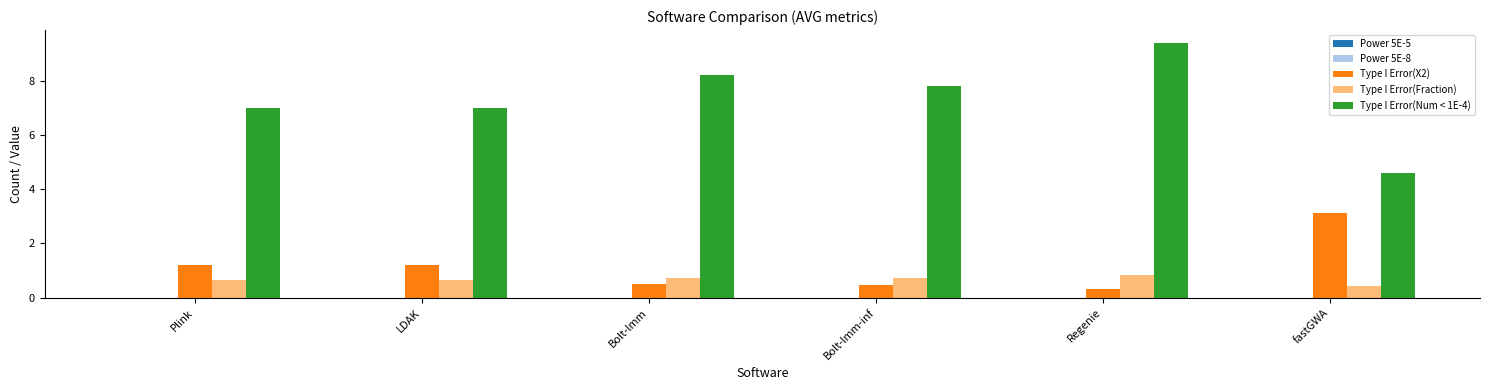

What is the maximum value for Type I Error(X2)?

3.1